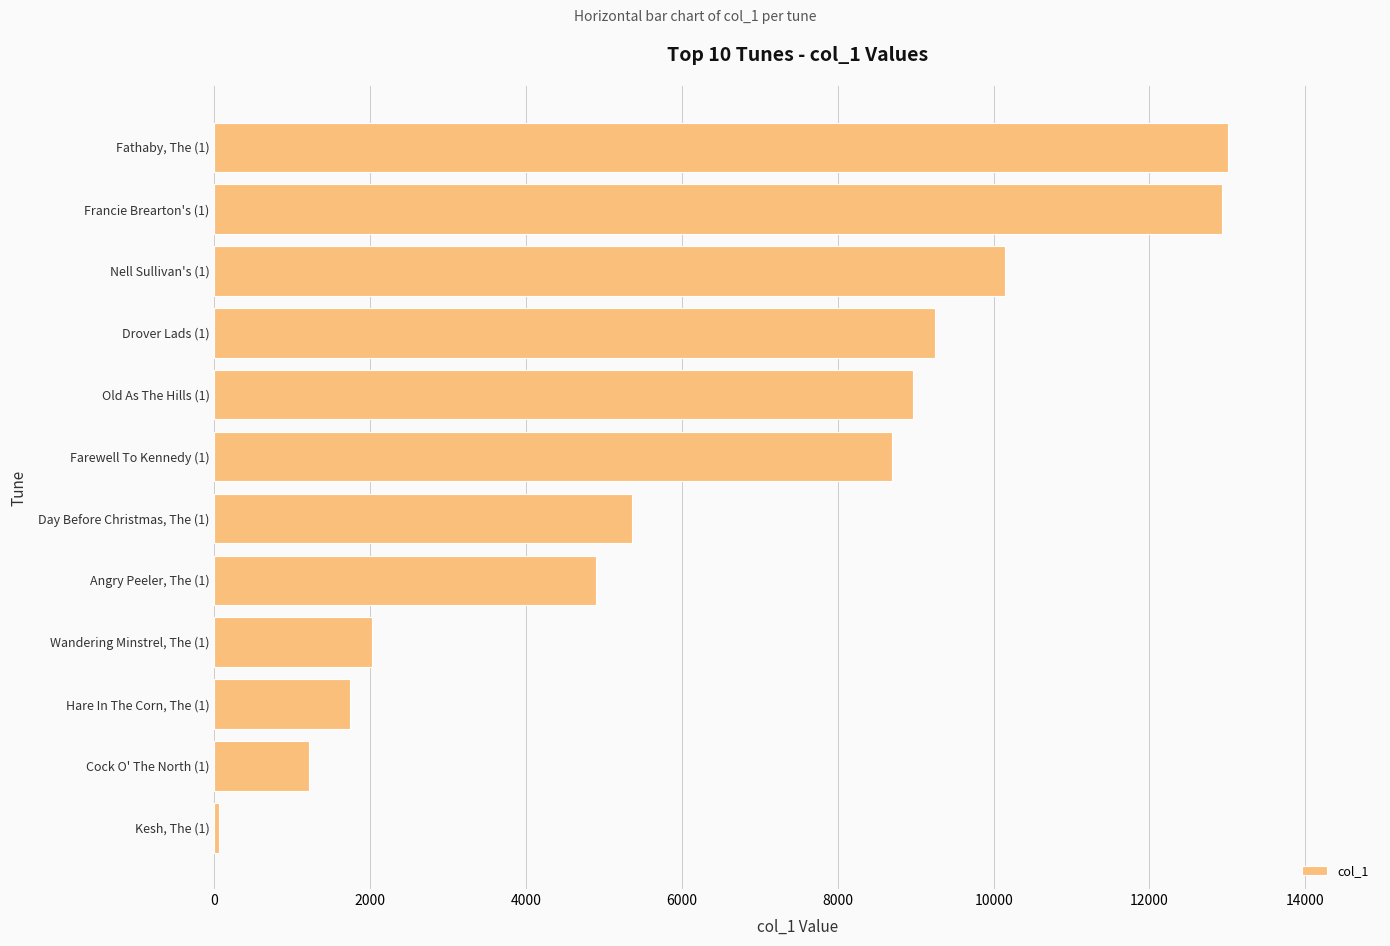

Reading bottom to top, list all the values displayed in this chart.

55	1218	1736	2025	4899	5365	8692	8963	9250	10143	12929	13007